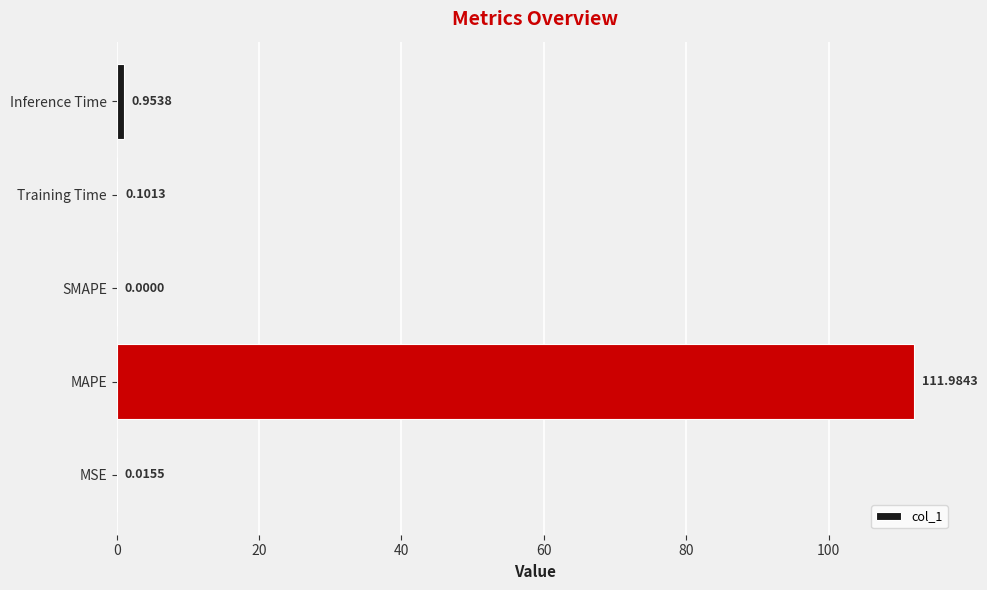

Which has a higher value, Training Time or Inference Time?

Inference Time